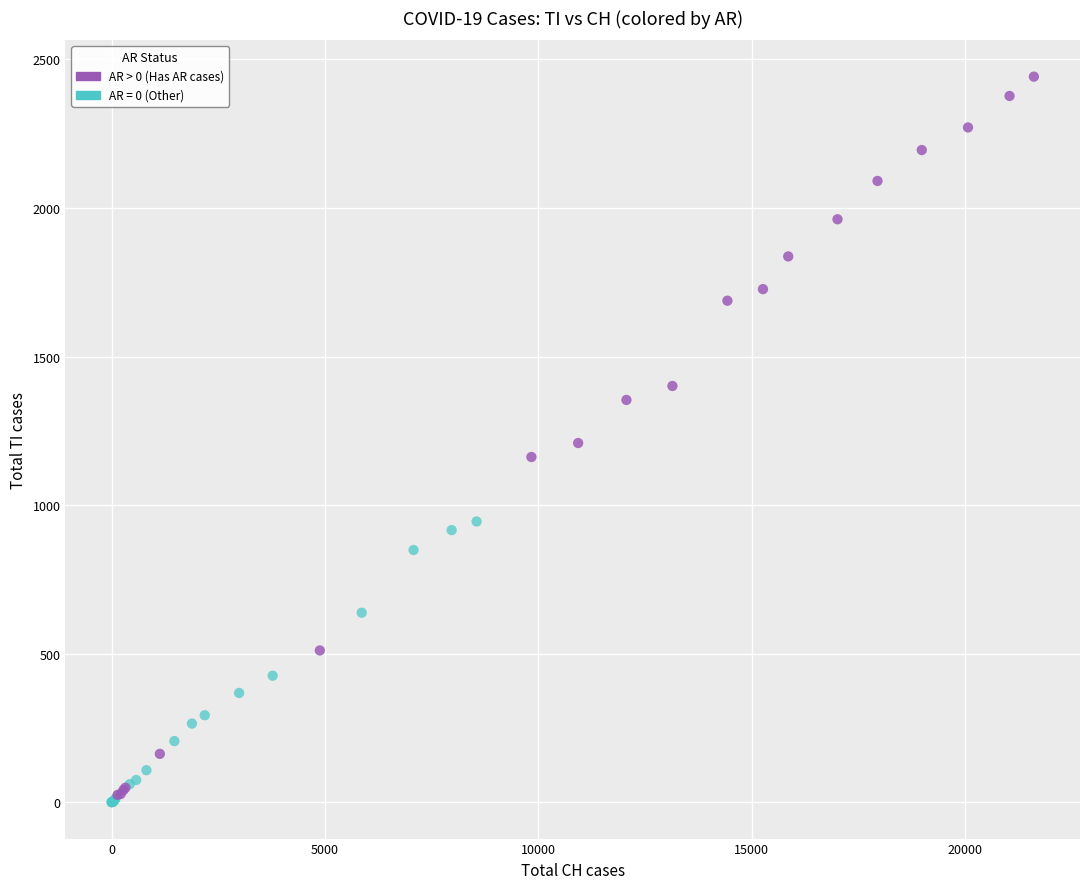

Which series has the widest spread of Y values?

AR > 0 (Has AR cases)